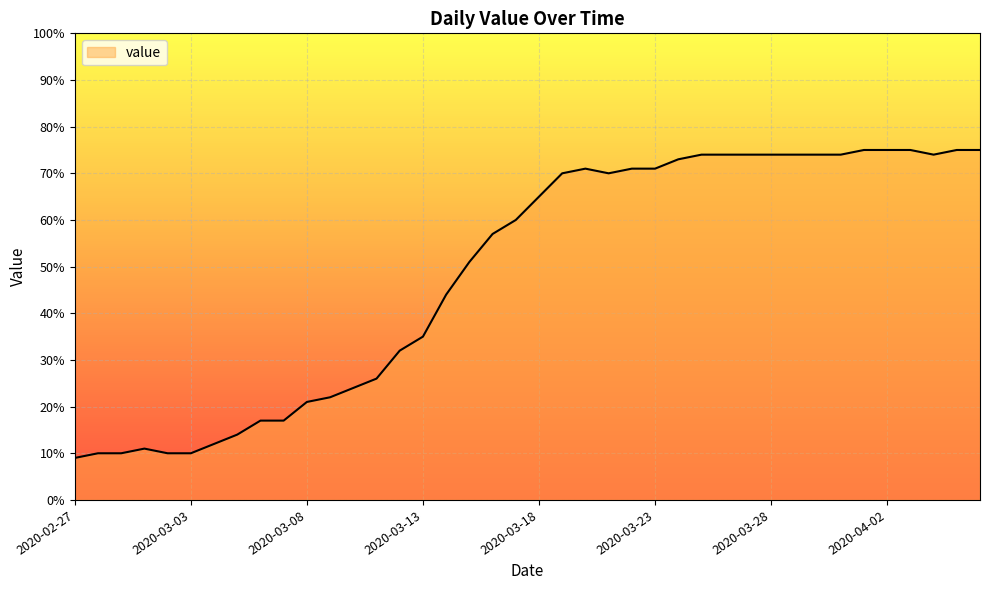

What is the minimum value shown in the chart?

9